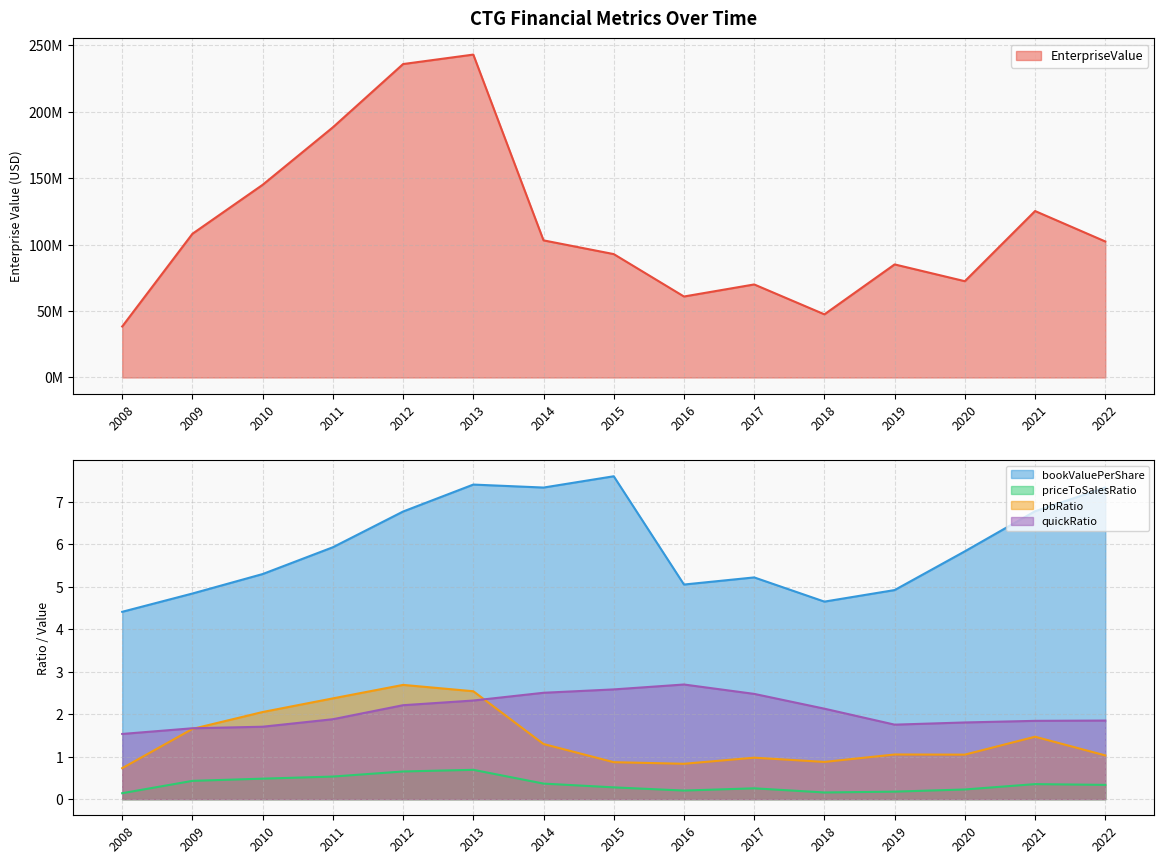

At how many categories does at least one series exceed 120878439?

5